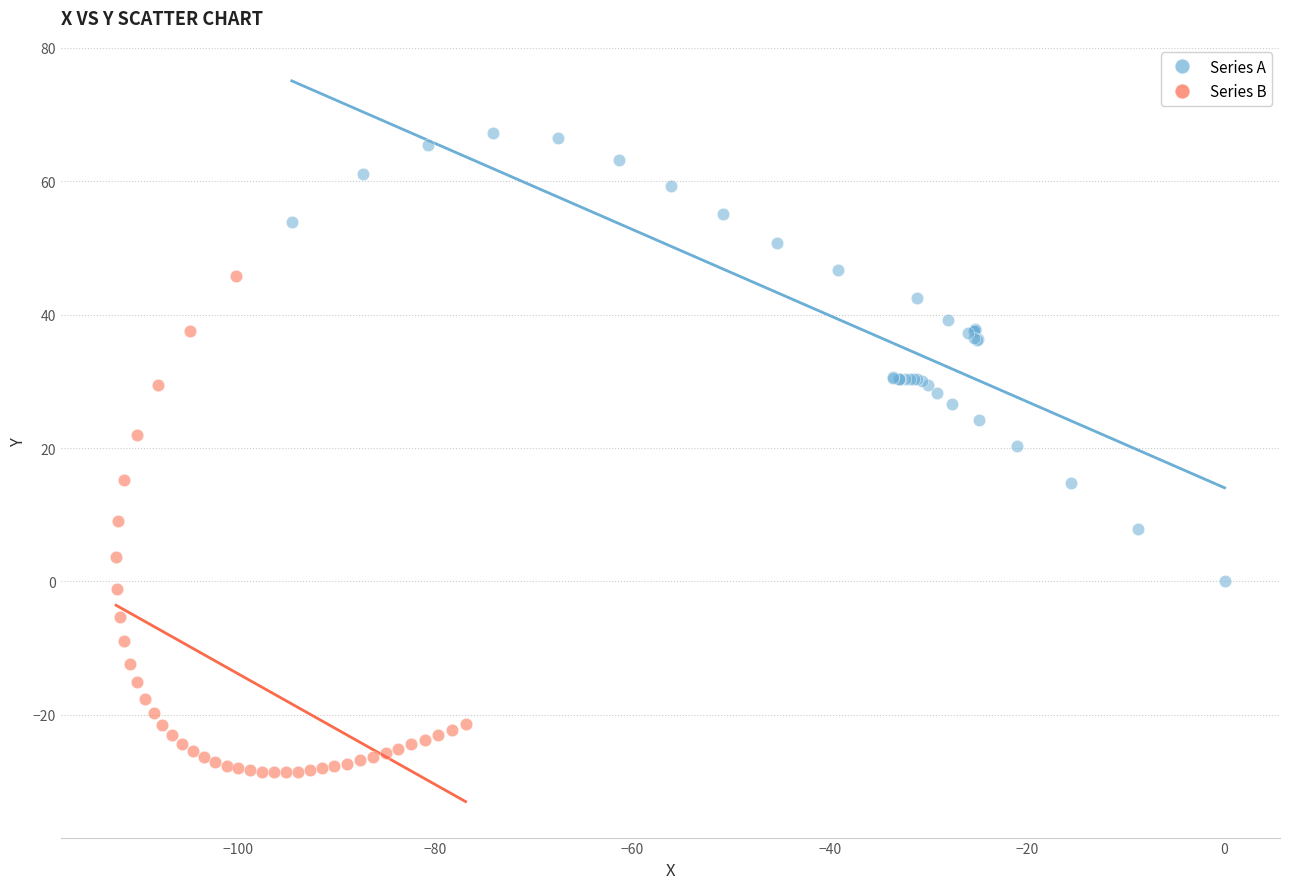

Which series has the widest spread of Y values?

Series B